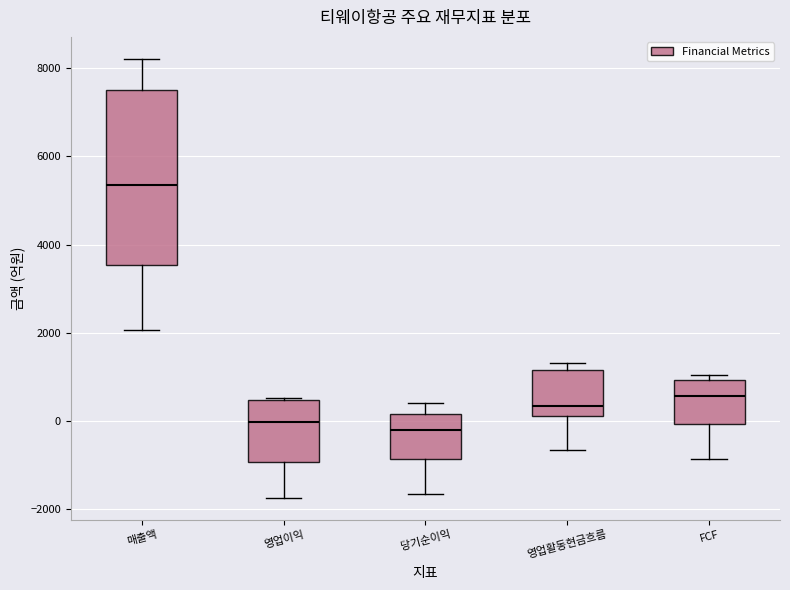

Where does the lower whisker of the box for FCF end on the y-axis? The values are not printed on the chart, so give them approximately, as read against the axis.

-800